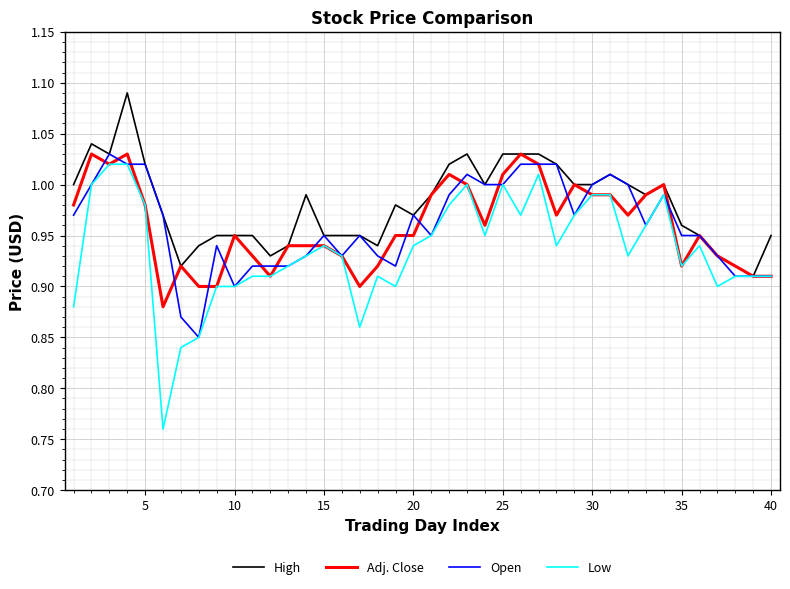

Which series has the widest spread of values?

Low